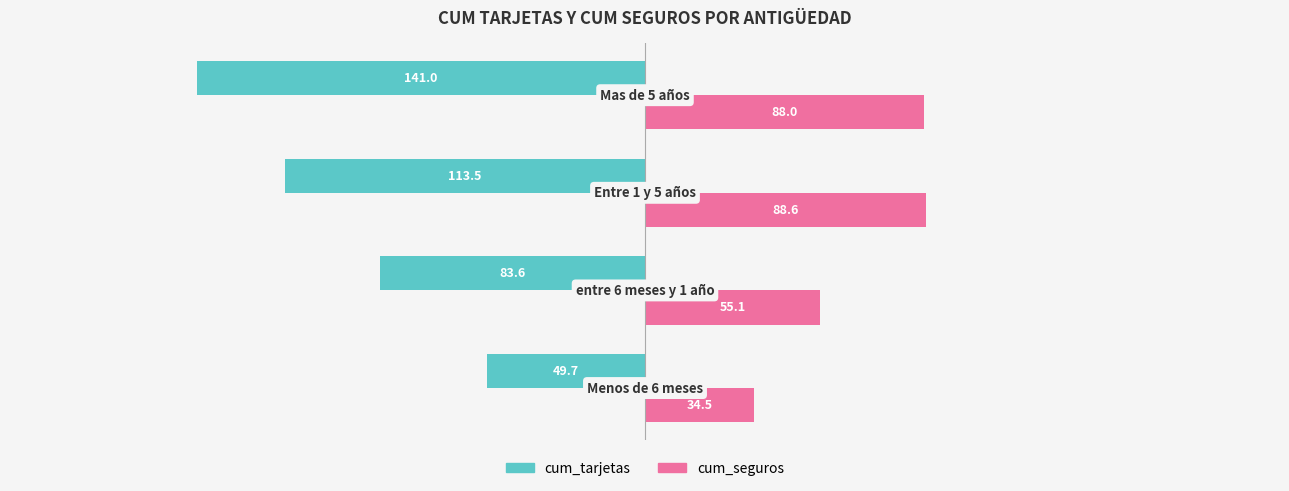

Which series has the largest total across all categories?

cum_seguros